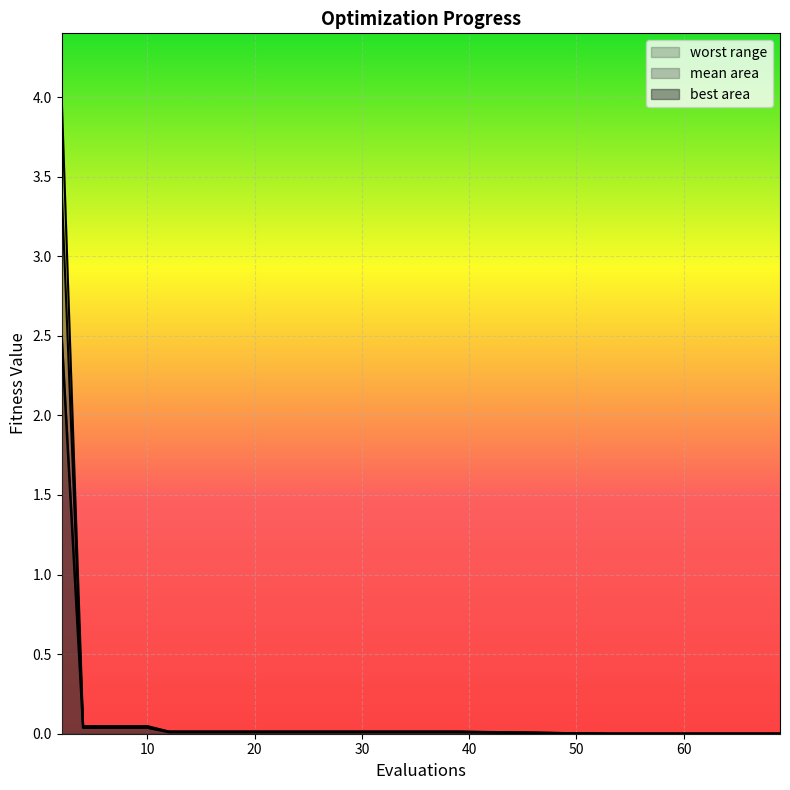

Reading right to left, list all the values displayed in this chart.

mean: 69=0.0	67=0.0	66=0.0	65=0.0	63=0.0	61=0.0	59=0.0	57=0.0	55=0.0	53=0.0	39=0.0	38=0.0	36=0.0	34=0.0	32=0.0	30=0.0	28=0.0	26=0.0	24=0.0	22=0.0	20=0.0	18=0.0	16=0.0	14=0.0	12=0.0	10=0.0	8=0.0	6=0.0	4=0.0	2=3.4
best: 69=0.0	67=0.0	66=0.0	65=0.0	63=0.0	61=0.0	59=0.0	57=0.0	55=0.0	53=0.0	39=0.0	38=0.0	36=0.0	34=0.0	32=0.0	30=0.0	28=0.0	26=0.0	24=0.0	22=0.0	20=0.0	18=0.0	16=0.0	14=0.0	12=0.0	10=0.0	8=0.0	6=0.0	4=0.0	2=2.5
worst: 69=0.0	67=0.0	66=0.0	65=0.0	63=0.0	61=0.0	59=0.0	57=0.0	55=0.0	53=0.0	39=0.0	38=0.0	36=0.0	34=0.0	32=0.0	30=0.0	28=0.0	26=0.0	24=0.0	22=0.0	20=0.0	18=0.0	16=0.0	14=0.0	12=0.0	10=0.0	8=0.0	6=0.0	4=0.0	2=4.0